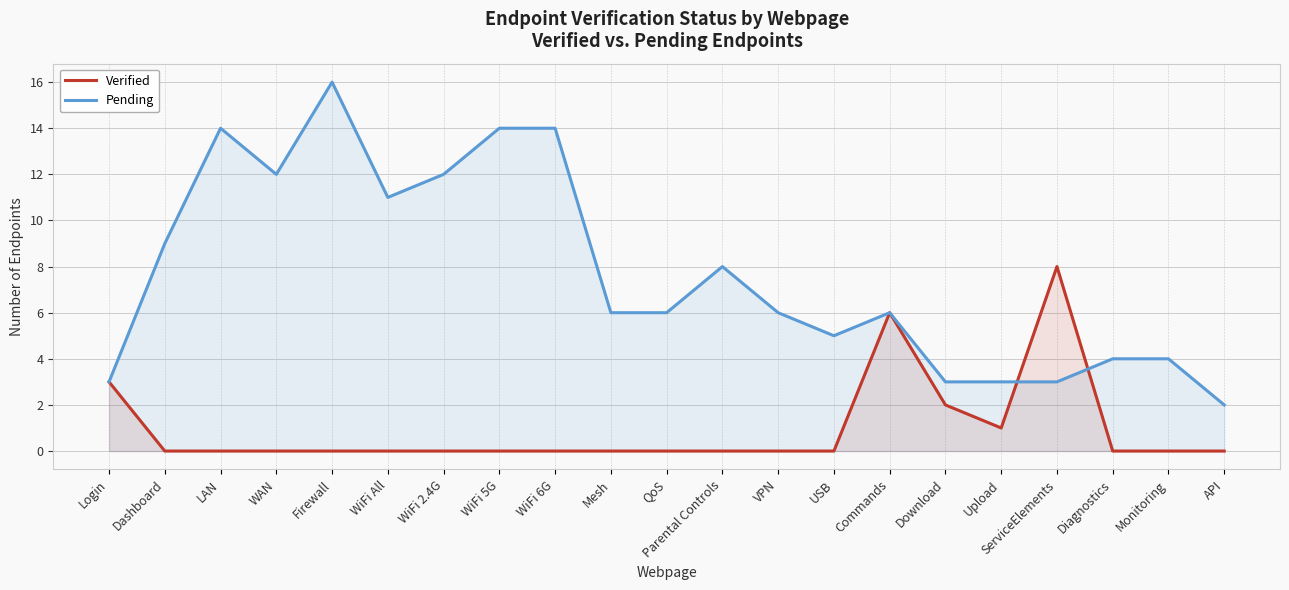

Between ServiceElements and QoS, which is larger?

ServiceElements